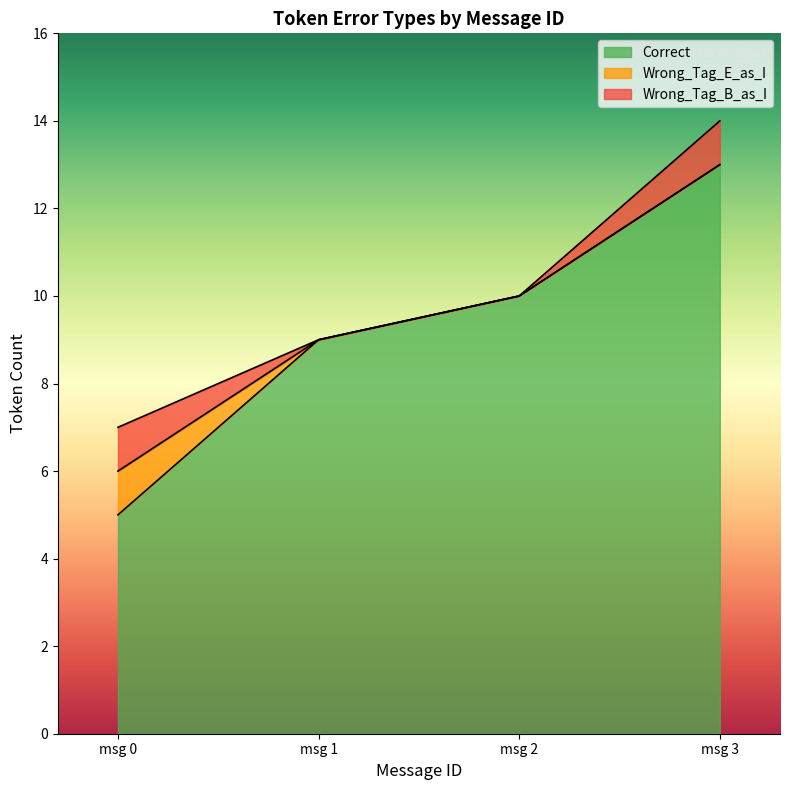

Is the value of Correct at 9 greater than the value of Wrong_Tag_E_as_I at 1?

No